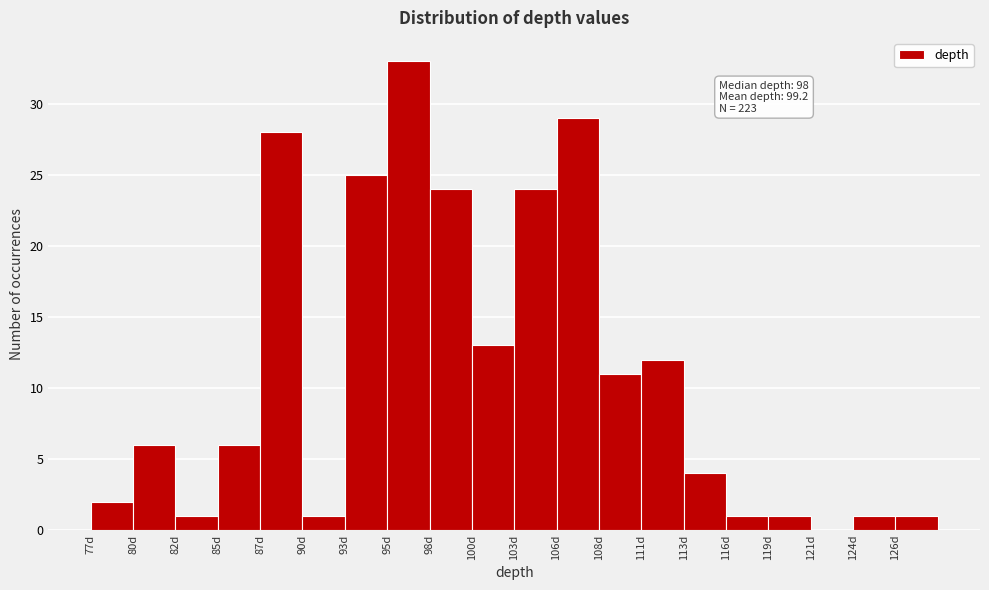

Over which range of the x-axis is the bar tallest?

95.2 to 97.8